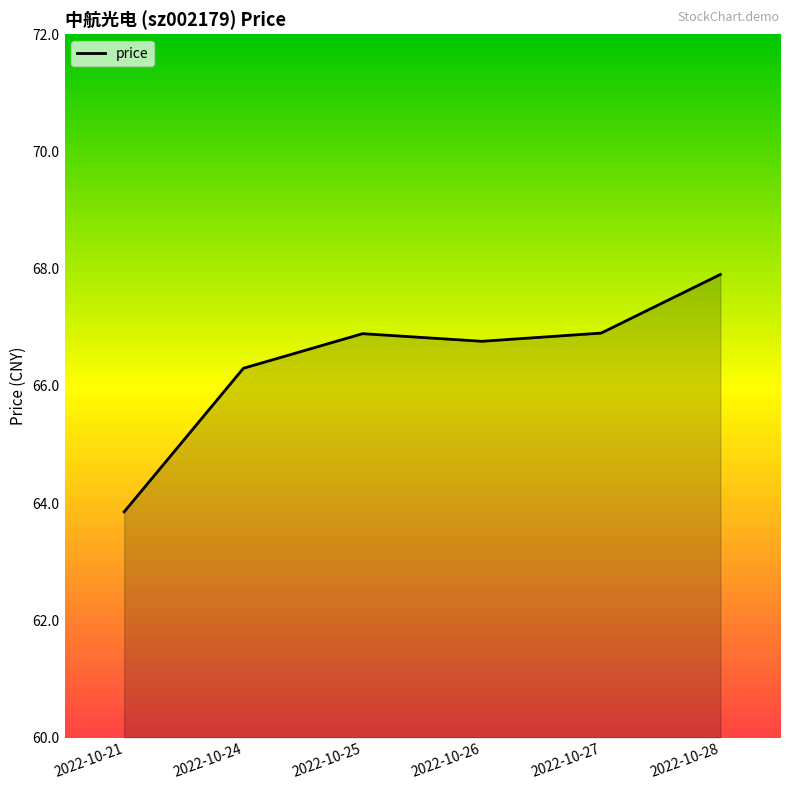

What is the average value?

66.4